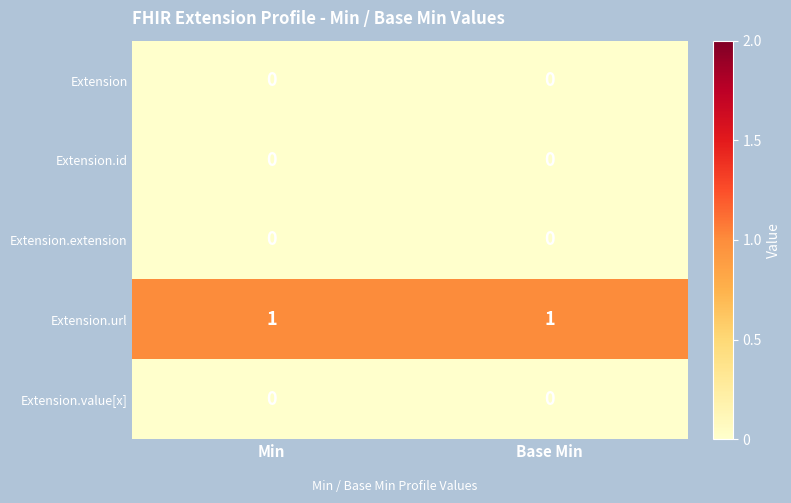

Is the value of Extension.id at Min greater than the value of Extension.url at Min?

No